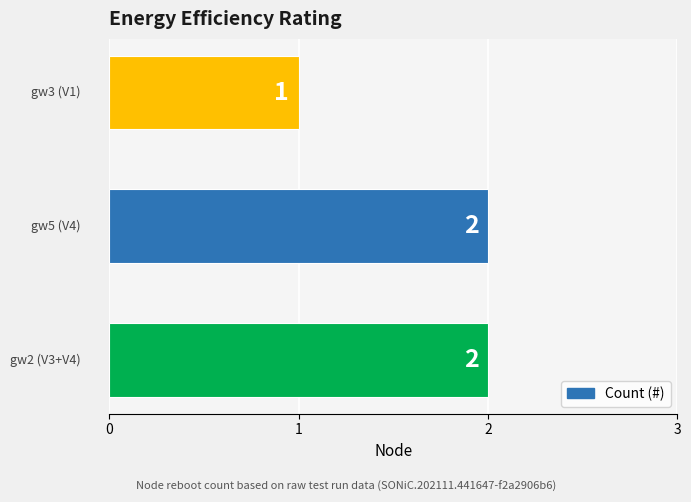

What is the sum of all values?

5